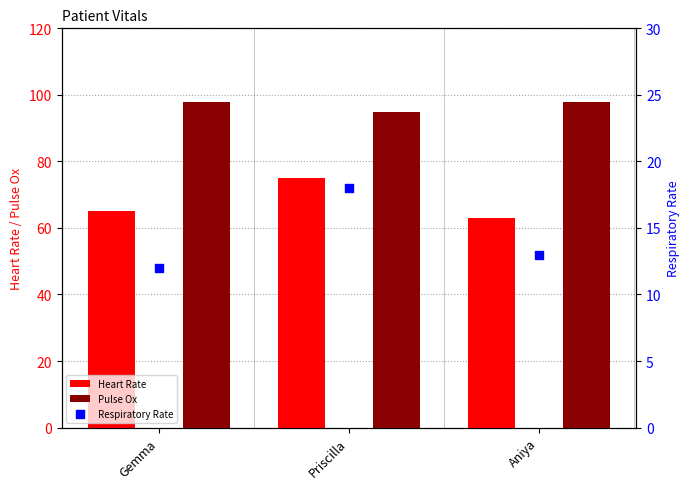

What are all the series names shown in the legend?

Heart Rate, Pulse Ox, Respiratory Rate